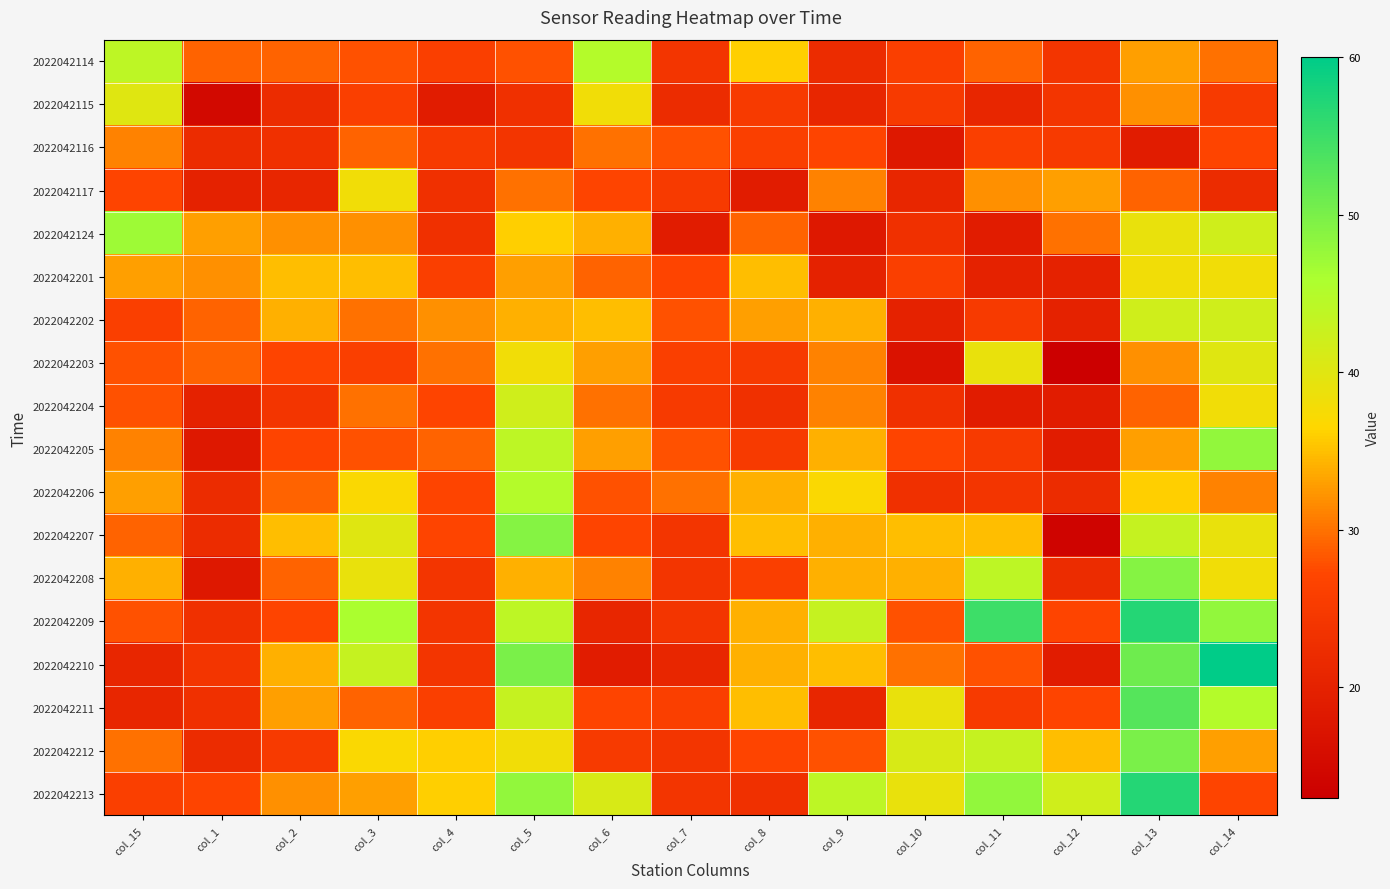

Reading left to right, what are all the values shown in this chart?

2022042114: col_15=44	col_1=29	col_2=29	col_3=28	col_4=26	col_5=28	col_6=45	col_7=24	col_8=36	col_9=22	col_10=26	col_11=29	col_12=24	col_13=33	col_14=30
2022042115: col_15=40	col_1=15	col_2=22	col_3=26	col_4=19	col_5=23	col_6=38	col_7=22	col_8=25	col_9=21	col_10=25	col_11=21	col_12=24	col_13=32	col_14=25
2022042116: col_15=31	col_1=22	col_2=23	col_3=29	col_4=25	col_5=24	col_6=30	col_7=28	col_8=26	col_9=27	col_10=18	col_11=26	col_12=25	col_13=19	col_14=27
2022042117: col_15=27	col_1=20	col_2=21	col_3=38	col_4=23	col_5=30	col_6=27	col_7=25	col_8=19	col_9=31	col_10=21	col_11=32	col_12=33	col_13=29	col_14=22
2022042124: col_15=47	col_1=33	col_2=32	col_3=32	col_4=23	col_5=36	col_6=34	col_7=19	col_8=29	col_9=18	col_10=23	col_11=19	col_12=30	col_13=39	col_14=42
2022042201: col_15=33	col_1=32	col_2=35	col_3=35	col_4=26	col_5=33	col_6=29	col_7=27	col_8=35	col_9=20	col_10=26	col_11=20	col_12=20	col_13=38	col_14=38
2022042202: col_15=26	col_1=29	col_2=34	col_3=30	col_4=32	col_5=34	col_6=35	col_7=28	col_8=33	col_9=34	col_10=20	col_11=25	col_12=20	col_13=42	col_14=42
2022042203: col_15=28	col_1=29	col_2=27	col_3=26	col_4=30	col_5=38	col_6=33	col_7=26	col_8=25	col_9=31	col_10=17	col_11=39	col_12=13	col_13=32	col_14=40
2022042204: col_15=28	col_1=20	col_2=24	col_3=30	col_4=27	col_5=42	col_6=30	col_7=25	col_8=23	col_9=31	col_10=23	col_11=19	col_12=19	col_13=29	col_14=38
2022042205: col_15=31	col_1=18	col_2=27	col_3=28	col_4=29	col_5=44	col_6=33	col_7=28	col_8=25	col_9=34	col_10=27	col_11=25	col_12=19	col_13=33	col_14=48
2022042206: col_15=33	col_1=22	col_2=29	col_3=37	col_4=27	col_5=45	col_6=28	col_7=30	col_8=34	col_9=37	col_10=23	col_11=24	col_12=22	col_13=36	col_14=31
2022042207: col_15=29	col_1=22	col_2=35	col_3=40	col_4=27	col_5=49	col_6=27	col_7=24	col_8=35	col_9=34	col_10=35	col_11=35	col_12=14	col_13=43	col_14=39
2022042208: col_15=34	col_1=18	col_2=29	col_3=39	col_4=24	col_5=34	col_6=31	col_7=24	col_8=26	col_9=34	col_10=34	col_11=44	col_12=22	col_13=49	col_14=38
2022042209: col_15=28	col_1=23	col_2=27	col_3=46	col_4=24	col_5=44	col_6=21	col_7=24	col_8=34	col_9=43	col_10=28	col_11=55	col_12=27	col_13=57	col_14=48
2022042210: col_15=21	col_1=24	col_2=34	col_3=43	col_4=24	col_5=50	col_6=19	col_7=21	col_8=34	col_9=35	col_10=30	col_11=28	col_12=19	col_13=51	col_14=60
2022042211: col_15=21	col_1=23	col_2=33	col_3=29	col_4=26	col_5=43	col_6=27	col_7=26	col_8=35	col_9=21	col_10=39	col_11=25	col_12=27	col_13=53	col_14=45
2022042212: col_15=30	col_1=22	col_2=25	col_3=37	col_4=36	col_5=38	col_6=25	col_7=24	col_8=27	col_9=28	col_10=41	col_11=43	col_12=35	col_13=50	col_14=33
2022042213: col_15=26	col_1=27	col_2=32	col_3=33	col_4=36	col_5=48	col_6=41	col_7=24	col_8=23	col_9=44	col_10=39	col_11=48	col_12=42	col_13=57	col_14=27